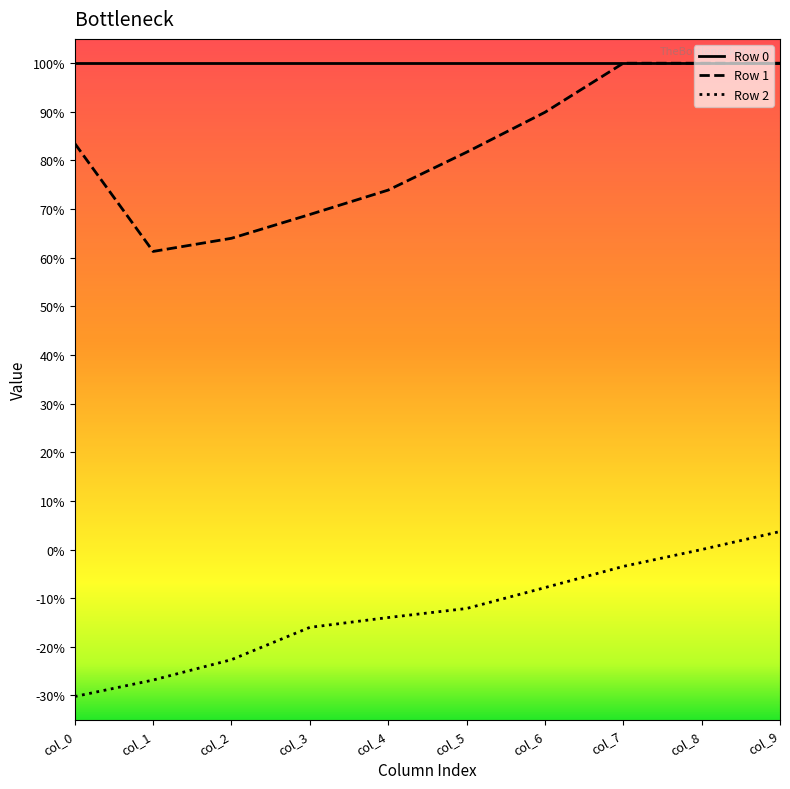

What is the approximate value of Row 1 at col_9?

1.0